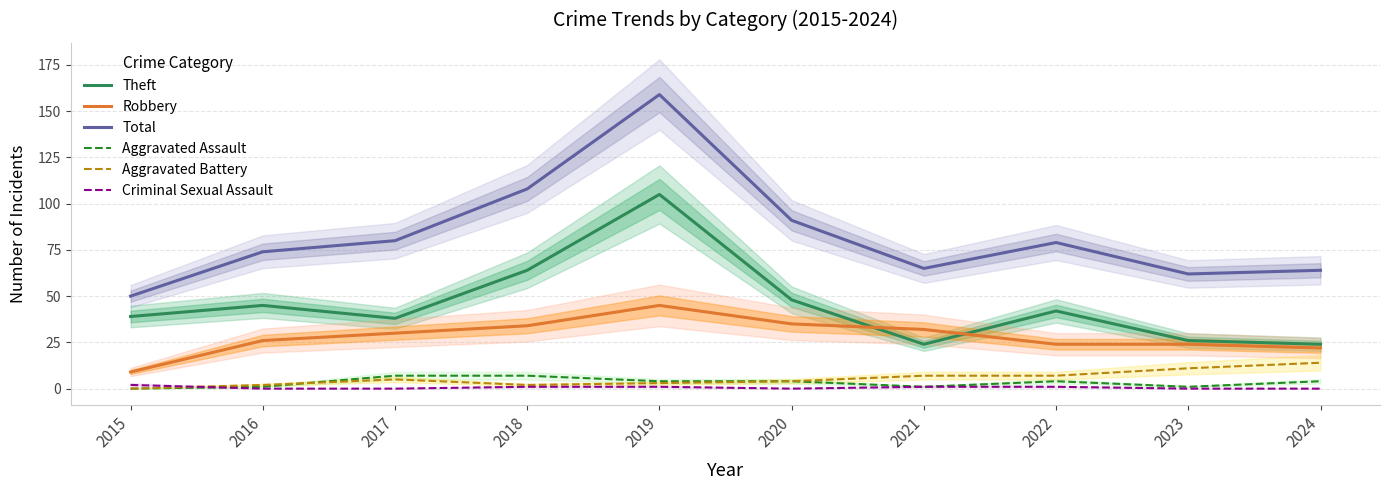

At which category does Theft reach its first local valley?

2017